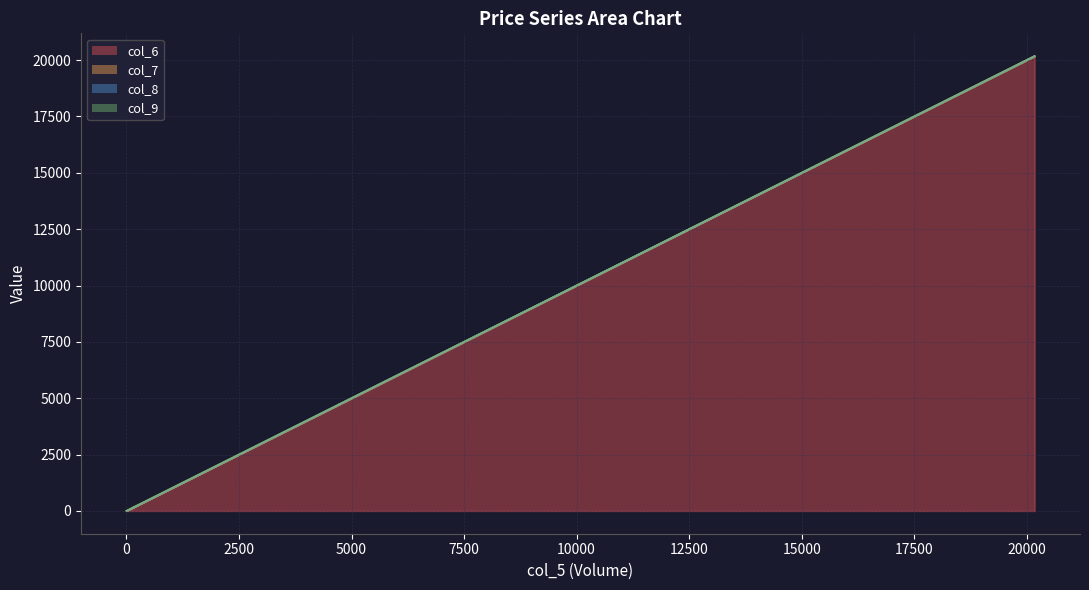

Where is the first local maximum for col_9?

4